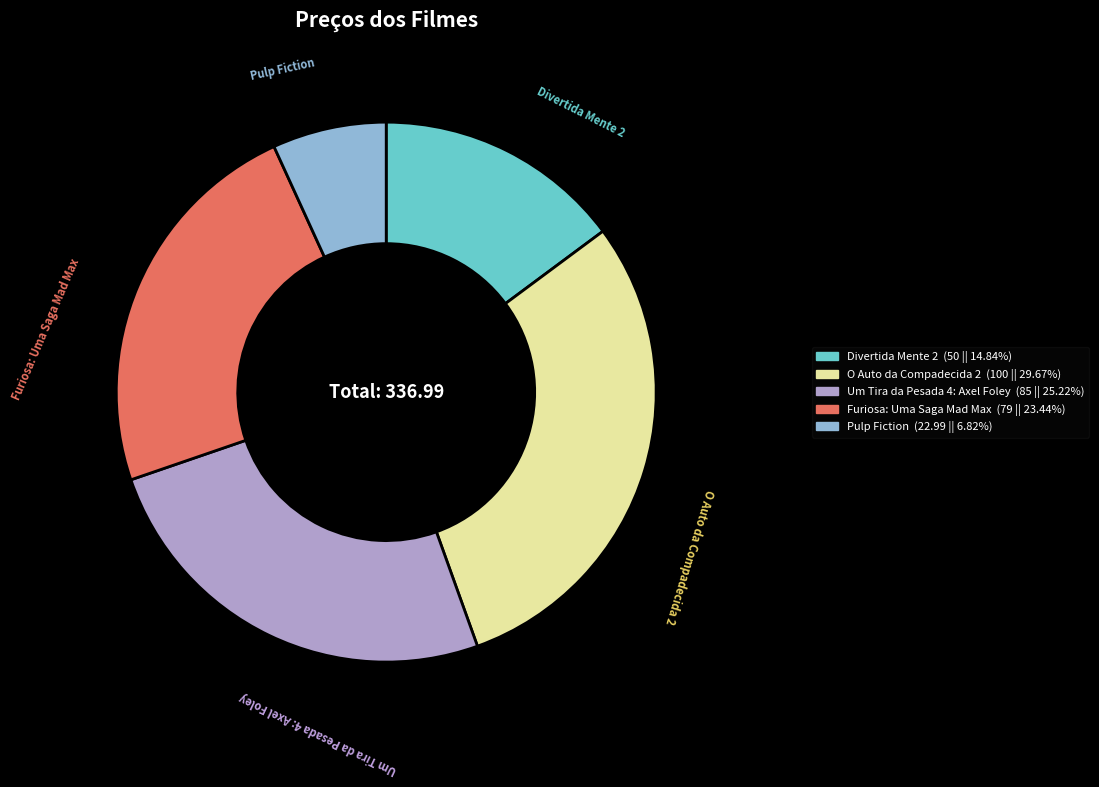

Rank the categories by value from highest to lowest.

O Auto da Compadecida 2, Um Tira da Pesada 4: Axel Foley, Furiosa: Uma Saga Mad Max, Divertida Mente 2, Pulp Fiction